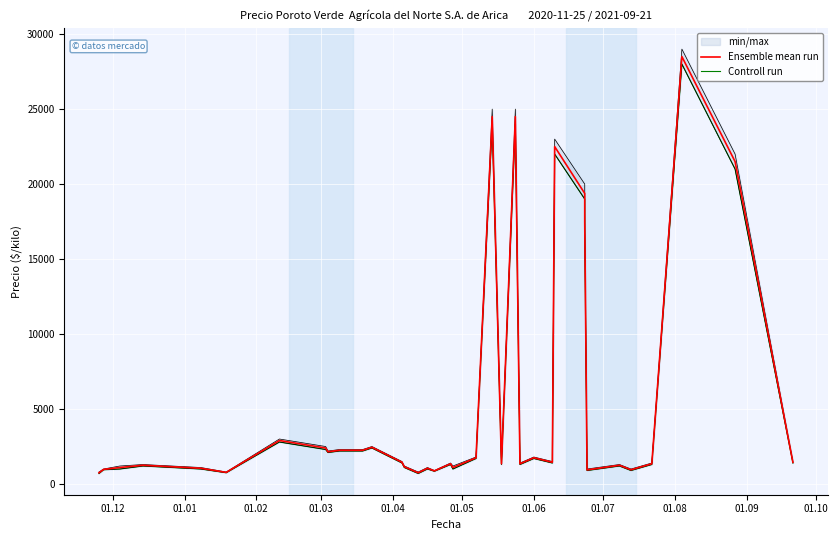

What is the average value of the Ensemble mean run series?

5466